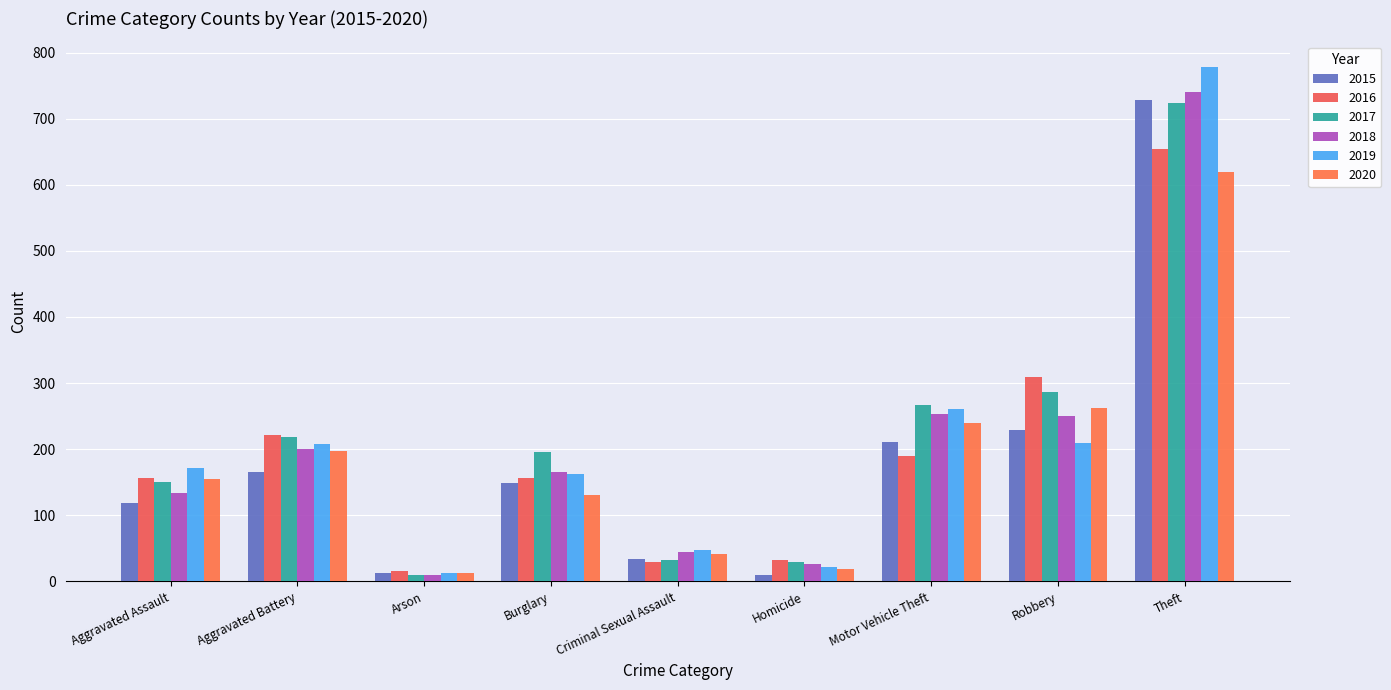

What is the label of the 4th bar from the right?

Homicide